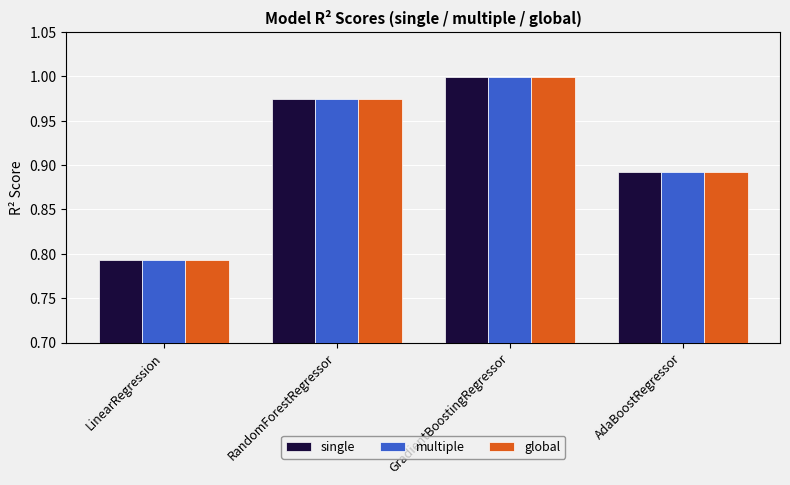

Is it true that global equals 1.0 at RandomForestRegressor?

True